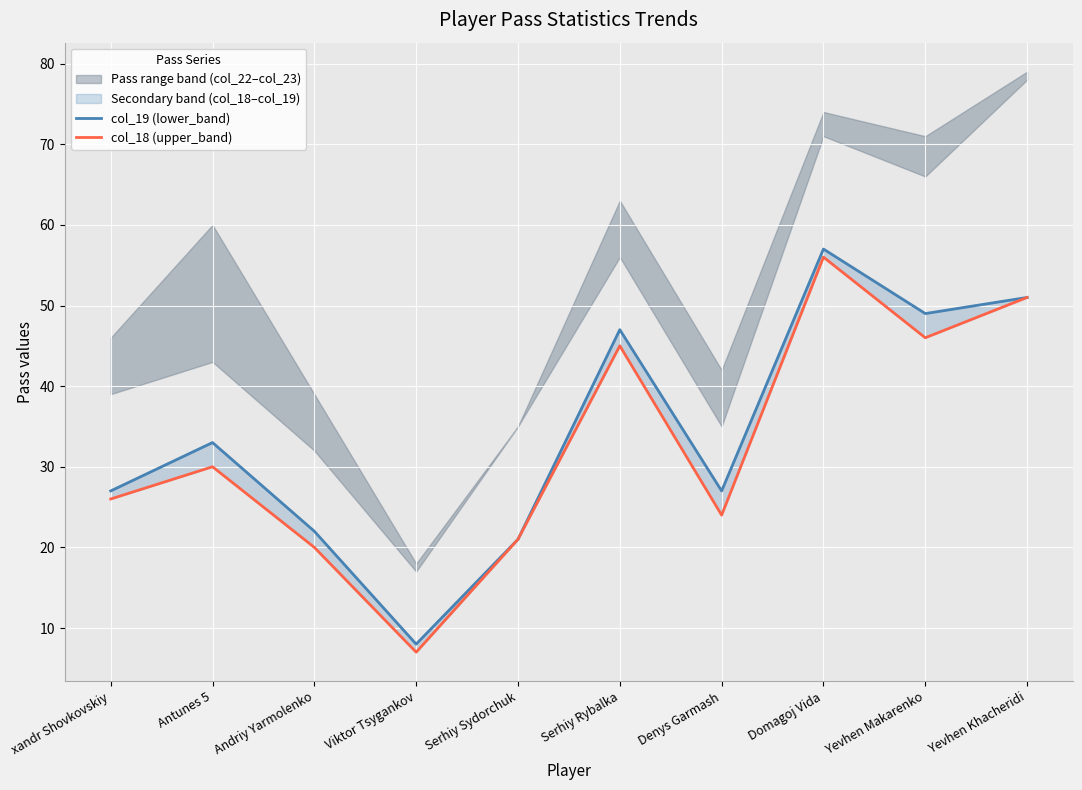

Where is the first local maximum for col_19 (lower_band)?

Antunes 5